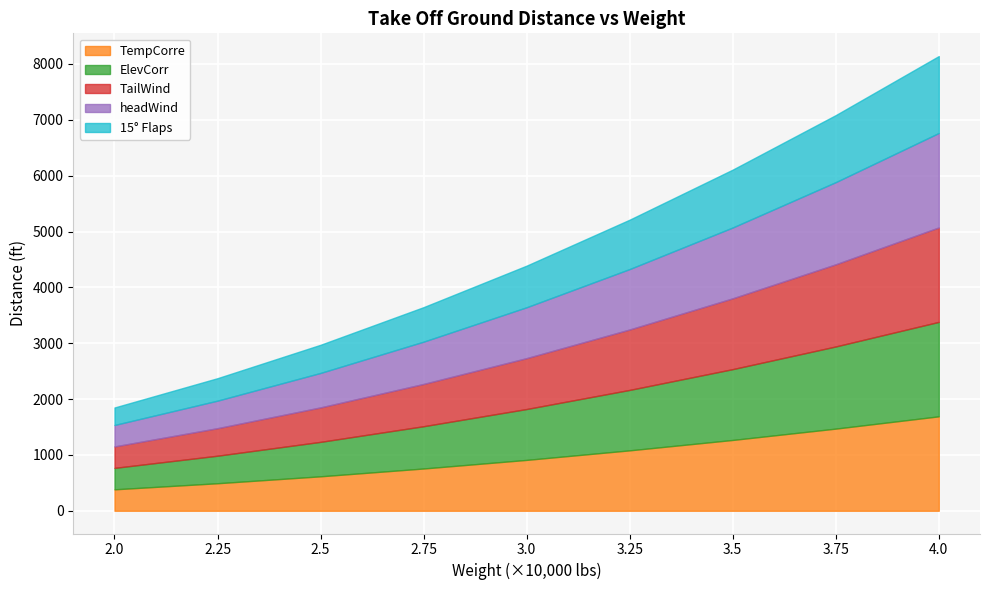

True or false: 15° Flaps and ElevCorr intersect in this chart.

False